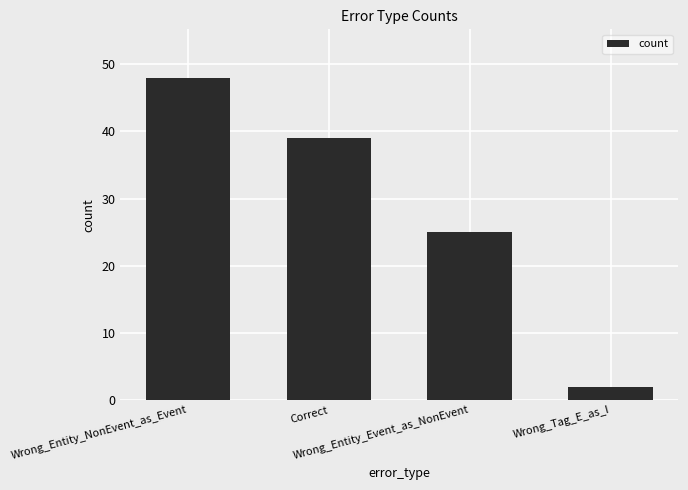

How many distinct data groups are displayed?

1